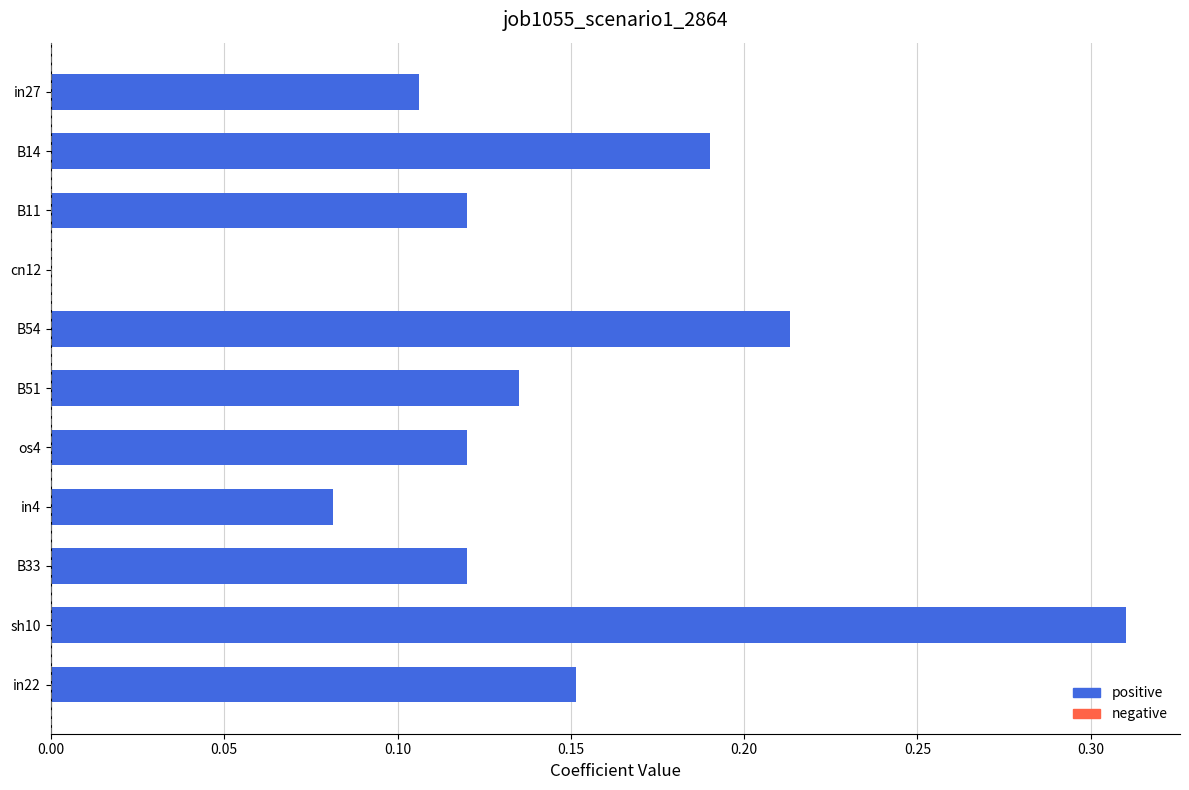

What is the sum of all values?

1.5